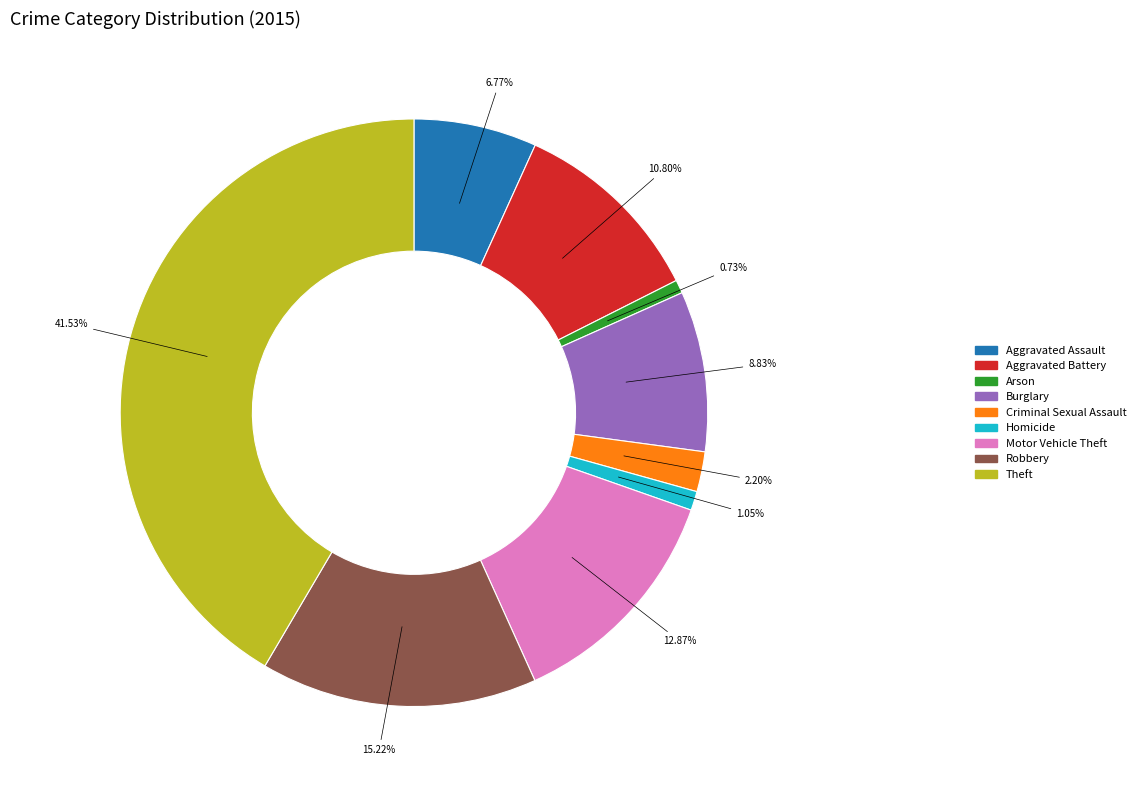

Is the sum of Homicide and Theft greater than half?

No